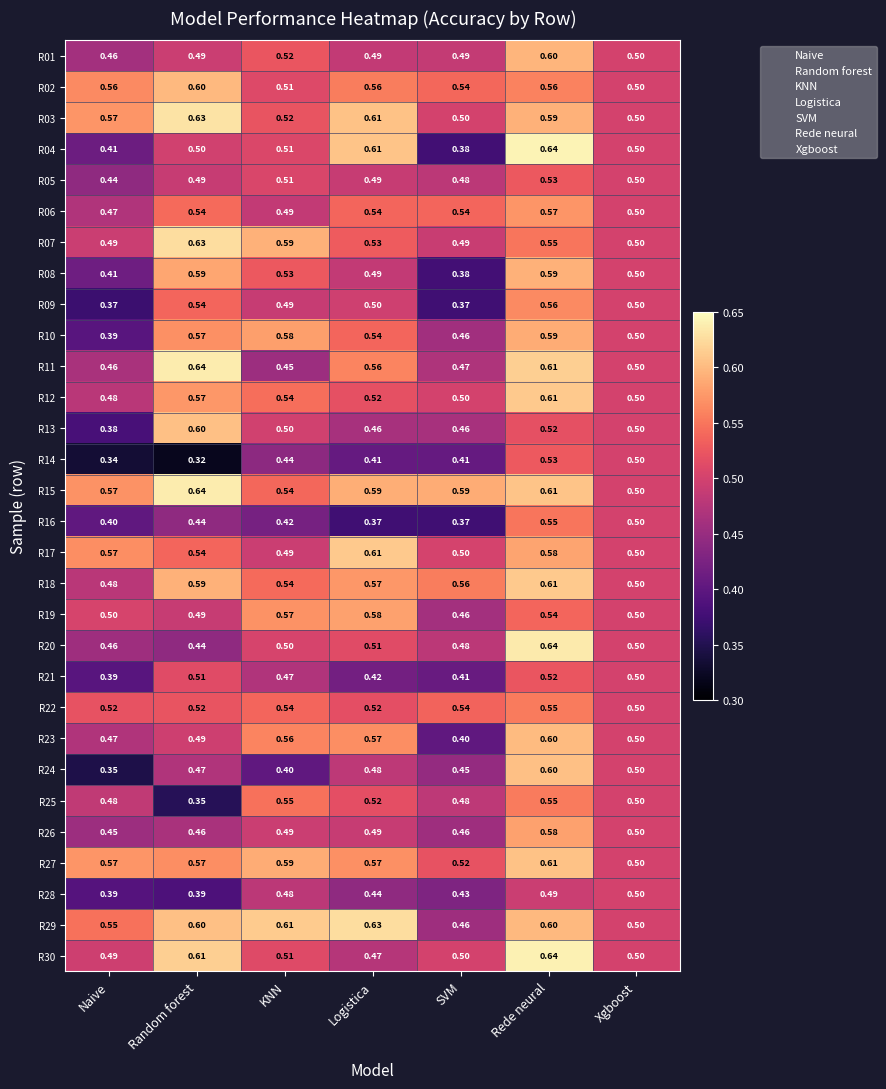

Where is R08 nearest to the value 0?

SVM